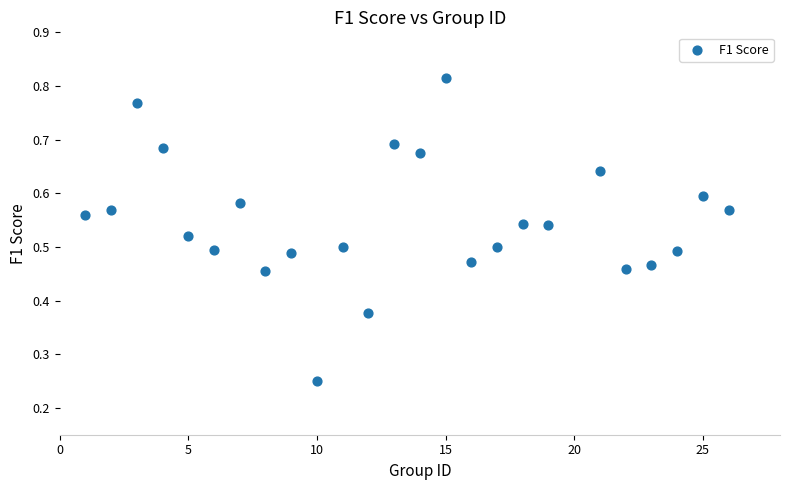

What is the range of X values (max minus min)?

25.0